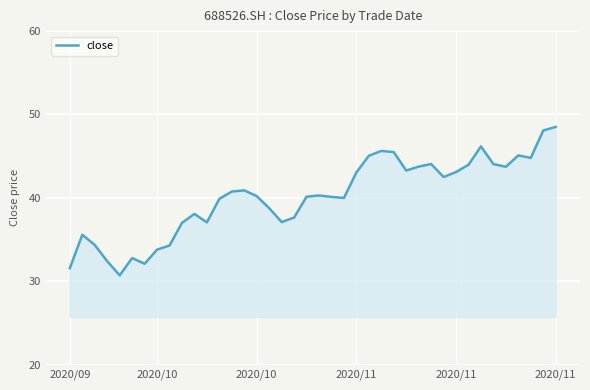

What is the smallest value displayed?

30.7